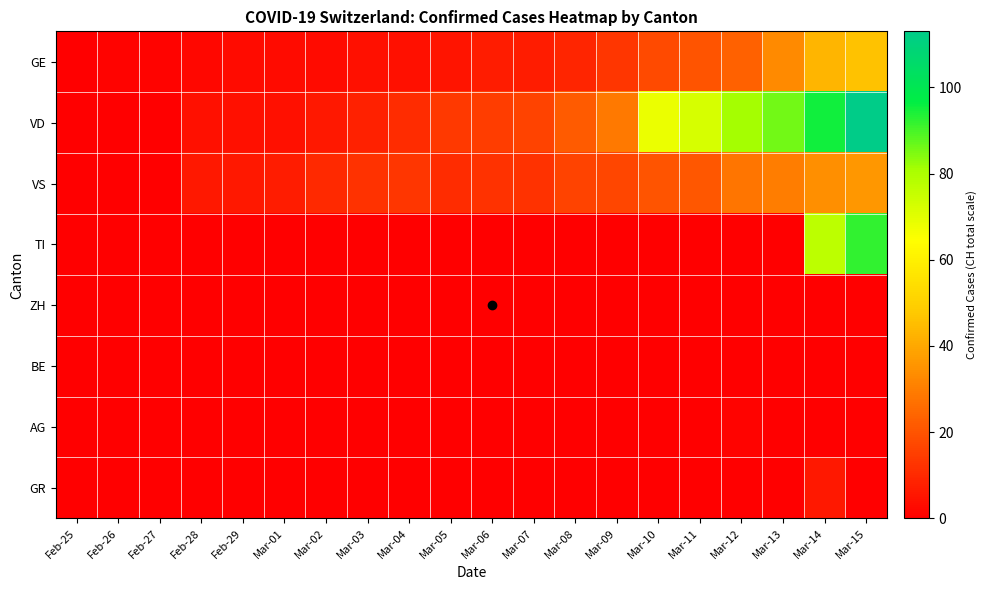

Which series changed the most between Mar-13 and Mar-15?

TI